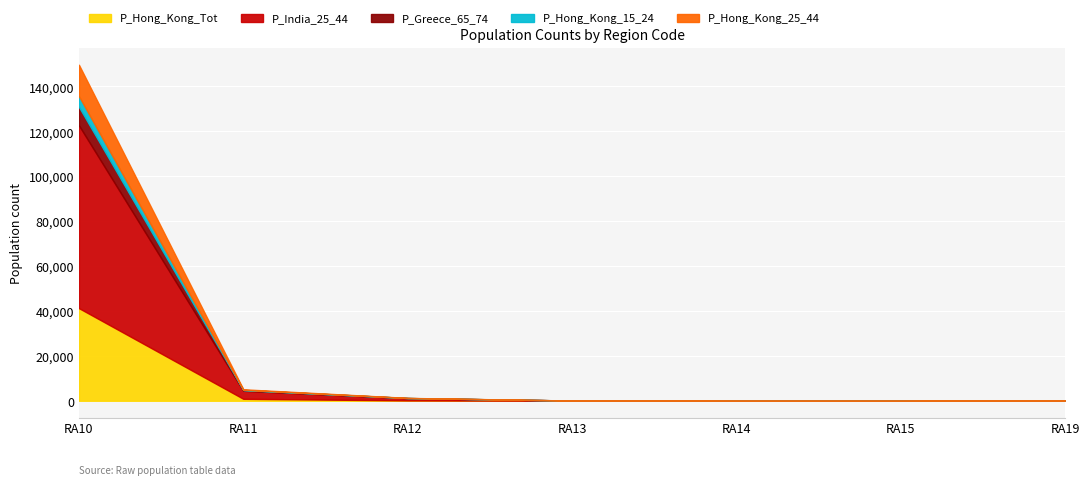

What are all the series names shown in the legend?

P_Hong_Kong_Tot, P_India_25_44, P_Greece_65_74, P_Hong_Kong_15_24, P_Hong_Kong_25_44